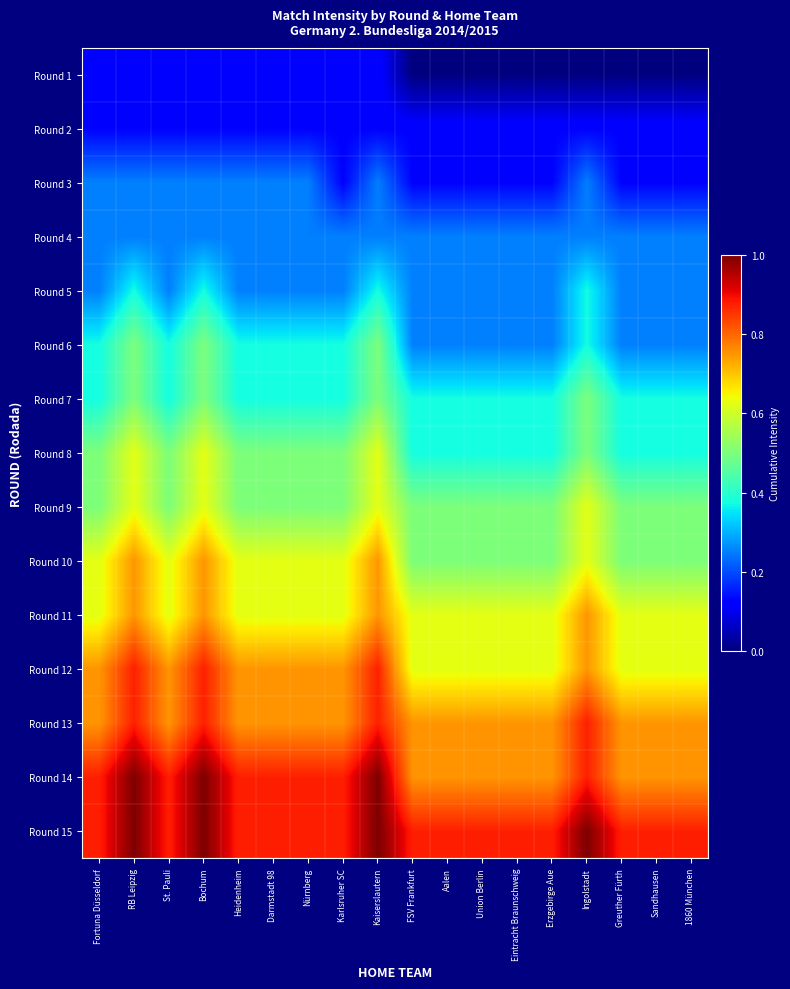

What is the maximum value shown in the chart?

1.0